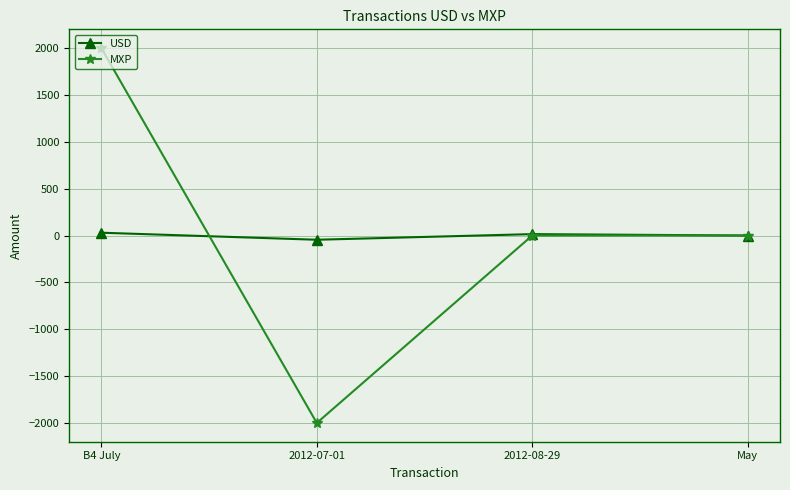

At B4 July, list the series in order from largest to smallest.

MXP, USD